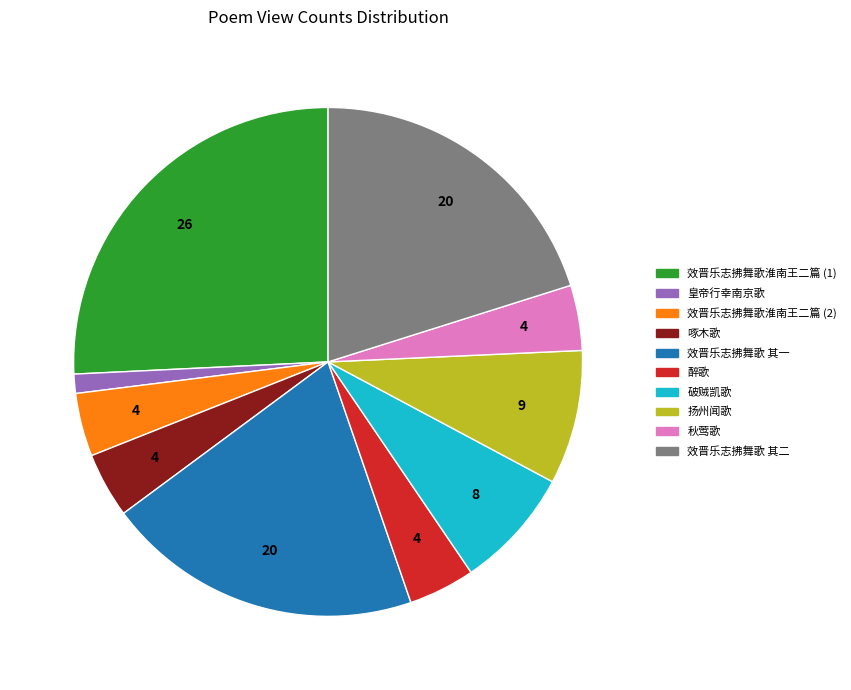

Does any single category account for the majority?

No